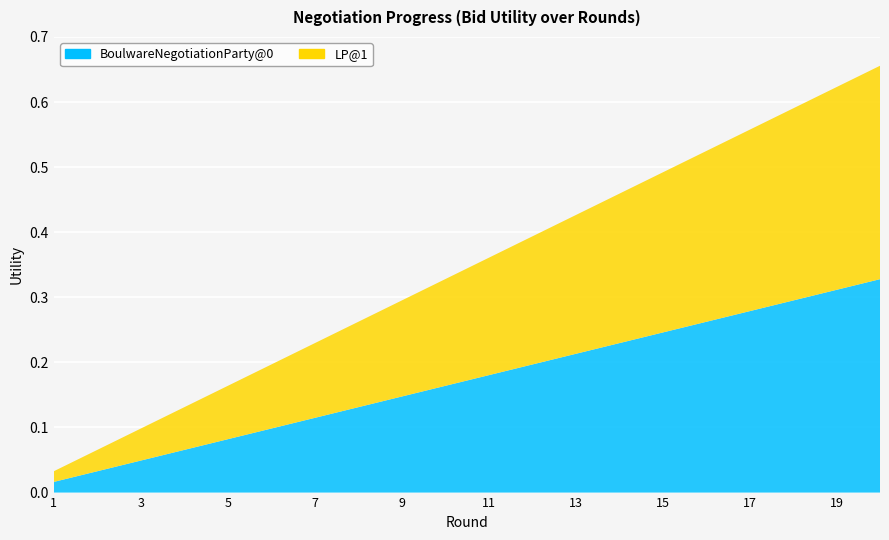

Reading left to right, transcribe all the data shown in this chart.

BoulwareNegotiationParty@0: 0.0	0.0	0.0	0.1	0.1	0.1	0.1	0.1	0.1	0.2	0.2	0.2	0.2	0.2	0.2	0.3	0.3	0.3	0.3	0.3
LP@1: 0.0	0.0	0.0	0.1	0.1	0.1	0.1	0.1	0.1	0.2	0.2	0.2	0.2	0.2	0.2	0.3	0.3	0.3	0.3	0.3